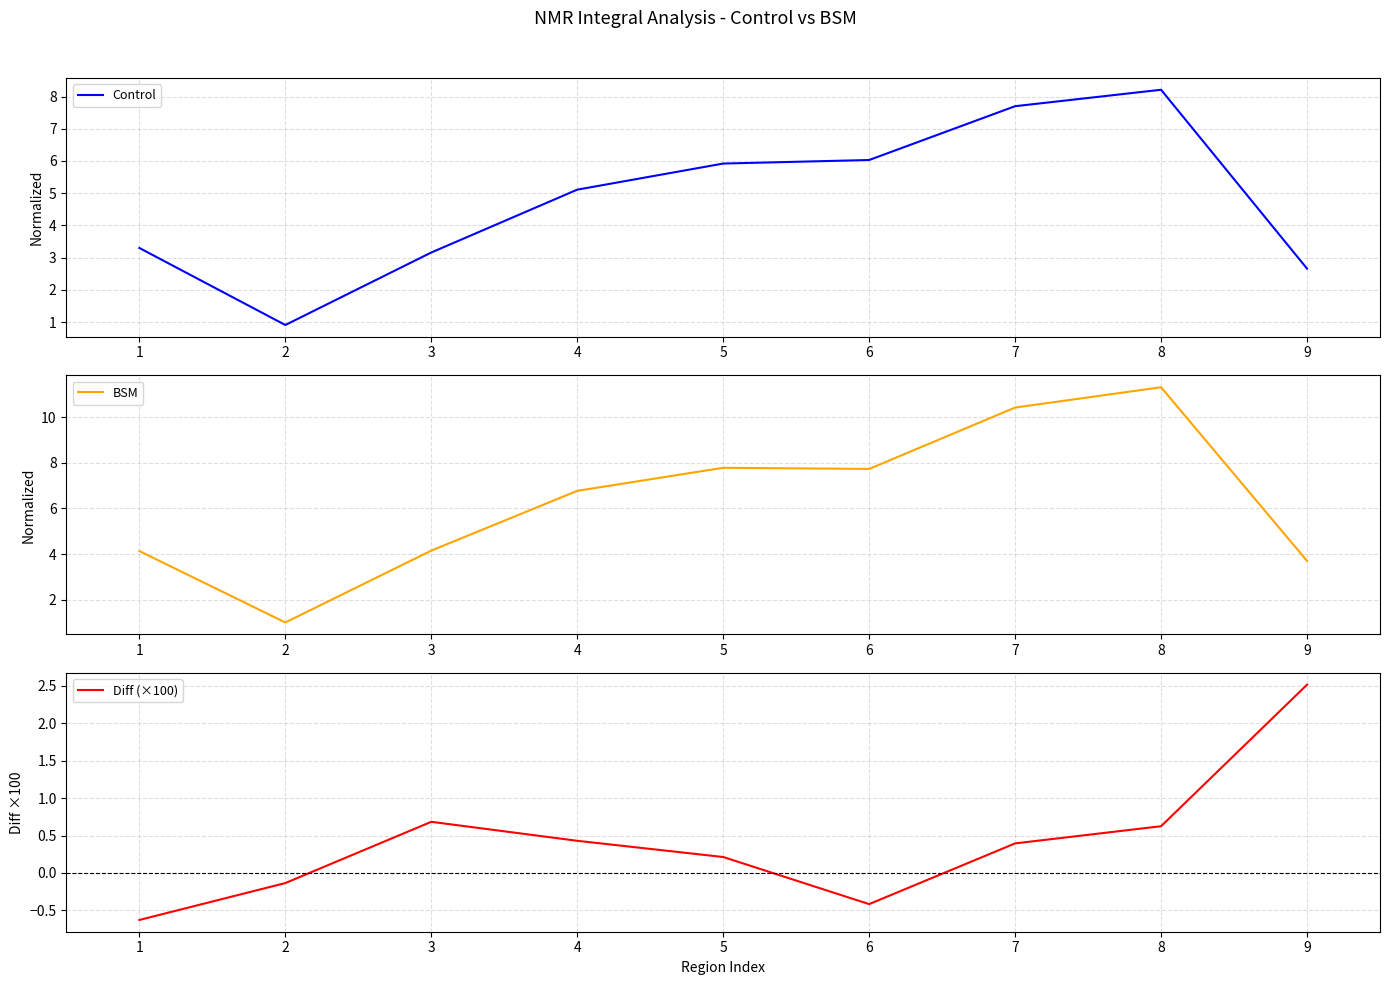

What is the approximate value of Control at 8?

8.2